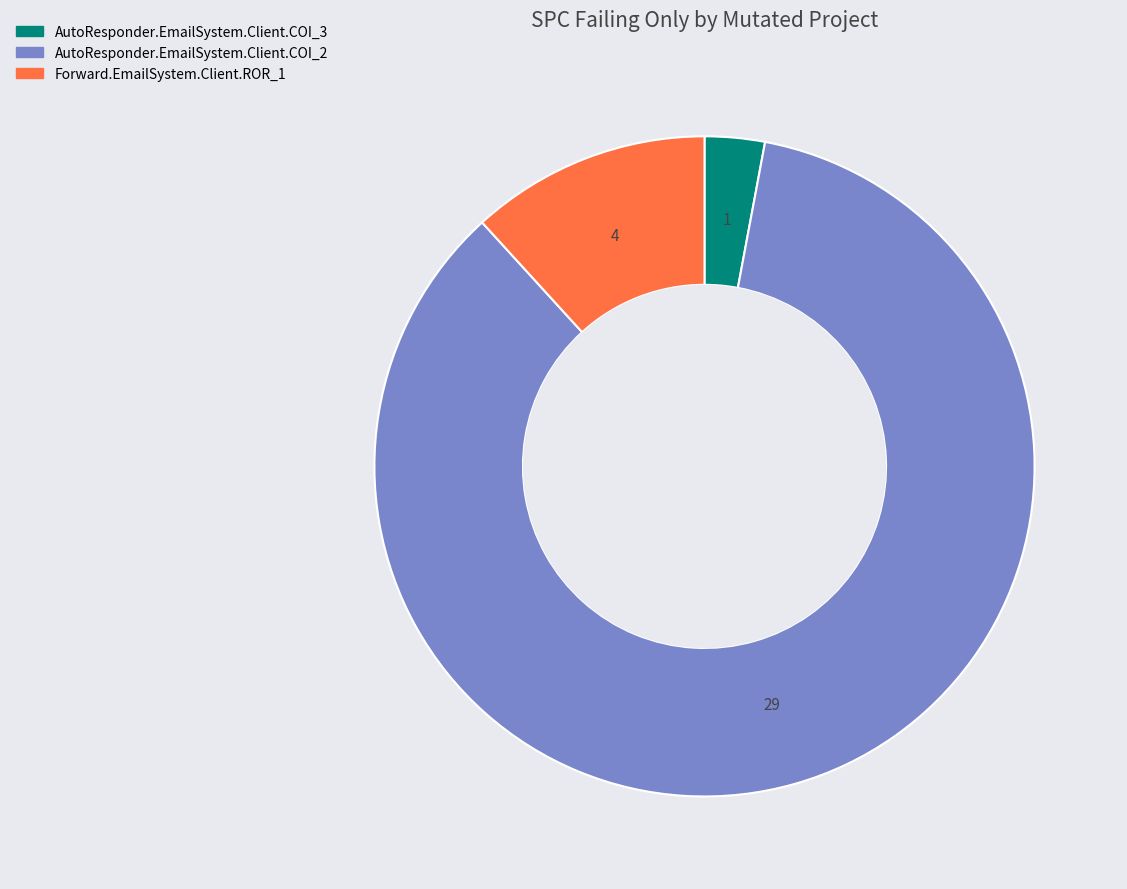

True or false: Forward.EmailSystem.Client.ROR_1 accounts for 12% of the total.

True